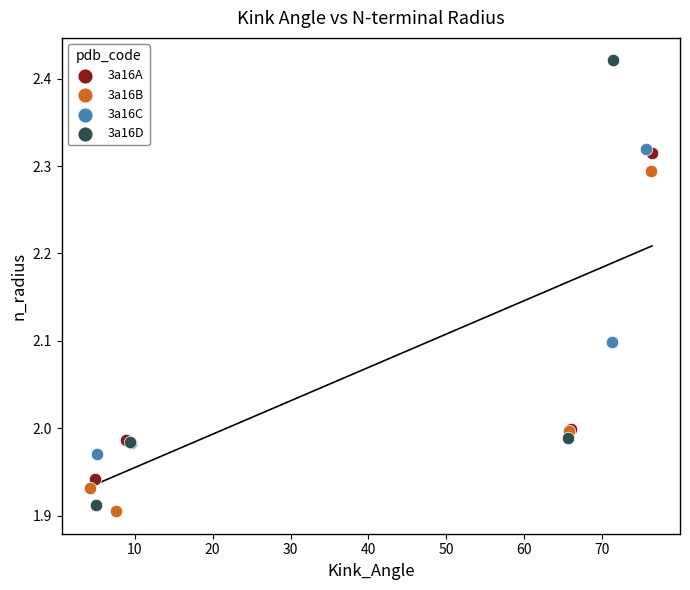

Which series reaches the maximum Y coordinate?

3a16D